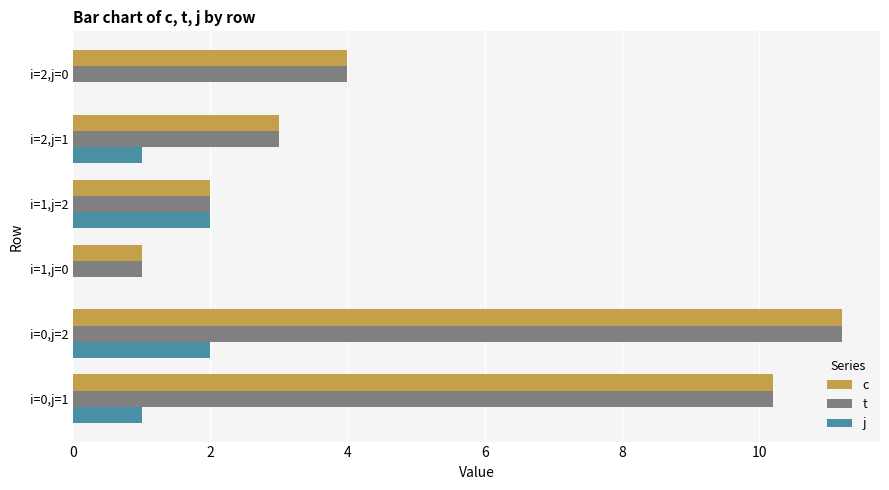

The value of t at i=0,j=2 is 11.2. True or false?

True